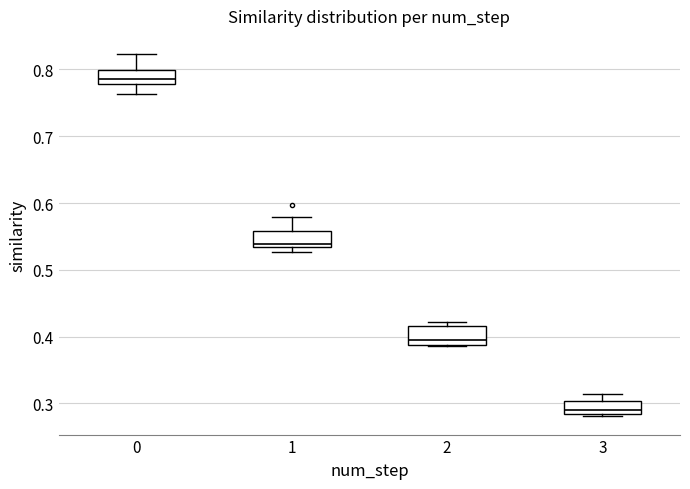

Which box has the highest median line?

0